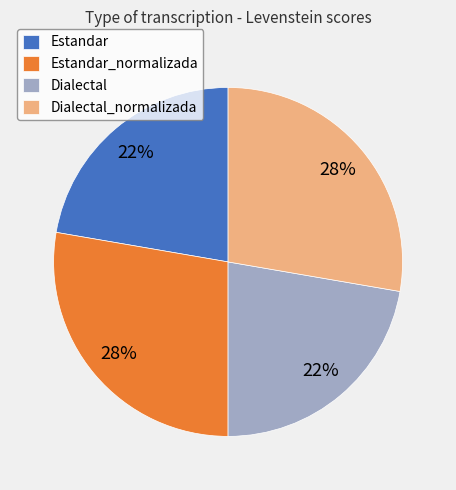

Which has a higher value, Dialectal_normalizada or Dialectal?

Dialectal_normalizada